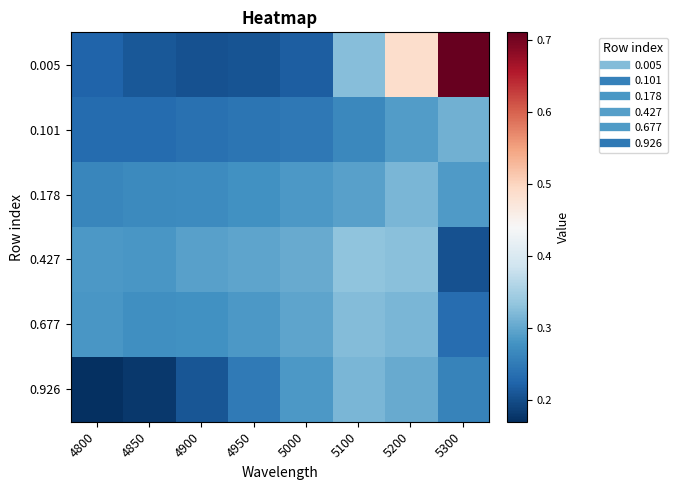

Reading left to right, list all the values displayed in this chart.

0.005: 4800=0.2	4850=0.2	4900=0.2	4950=0.2	5000=0.2	5100=0.3	5200=0.5	5300=0.7
0.101: 4800=0.2	4850=0.2	4900=0.2	4950=0.2	5000=0.2	5100=0.3	5200=0.3	5300=0.3
0.178: 4800=0.3	4850=0.3	4900=0.3	4950=0.3	5000=0.3	5100=0.3	5200=0.3	5300=0.3
0.427: 4800=0.3	4850=0.3	4900=0.3	4950=0.3	5000=0.3	5100=0.3	5200=0.3	5300=0.2
0.677: 4800=0.3	4850=0.3	4900=0.3	4950=0.3	5000=0.3	5100=0.3	5200=0.3	5300=0.2
0.926: 4800=0.2	4850=0.2	4900=0.2	4950=0.2	5000=0.3	5100=0.3	5200=0.3	5300=0.3